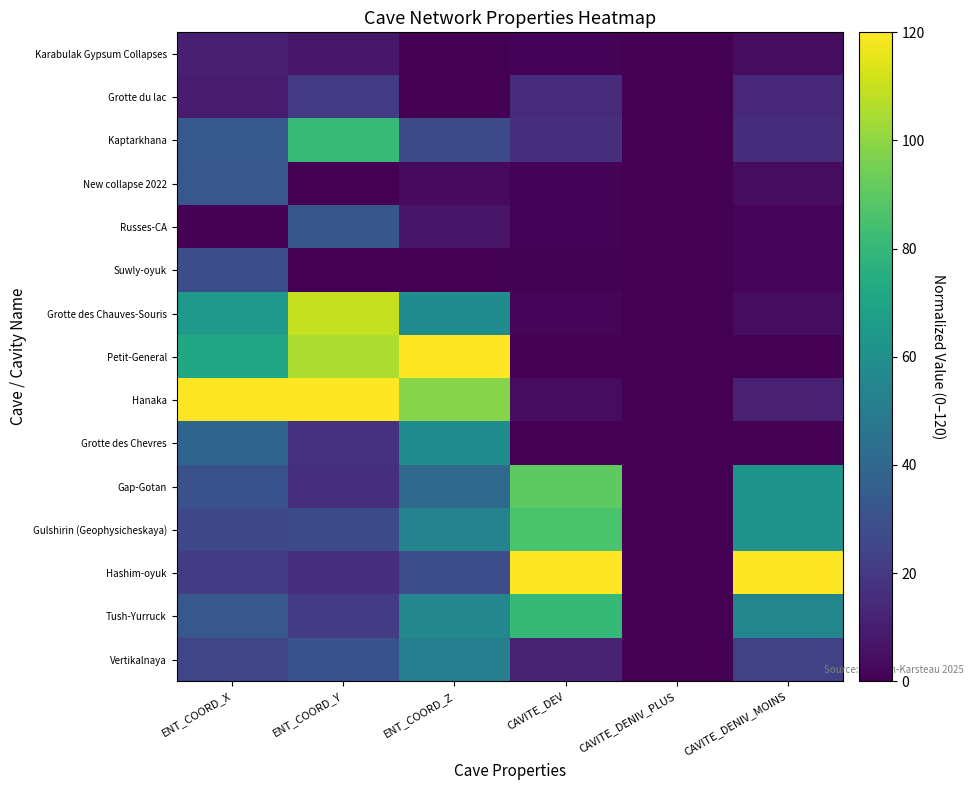

Which series has the largest range (max minus min)?

Petit-General